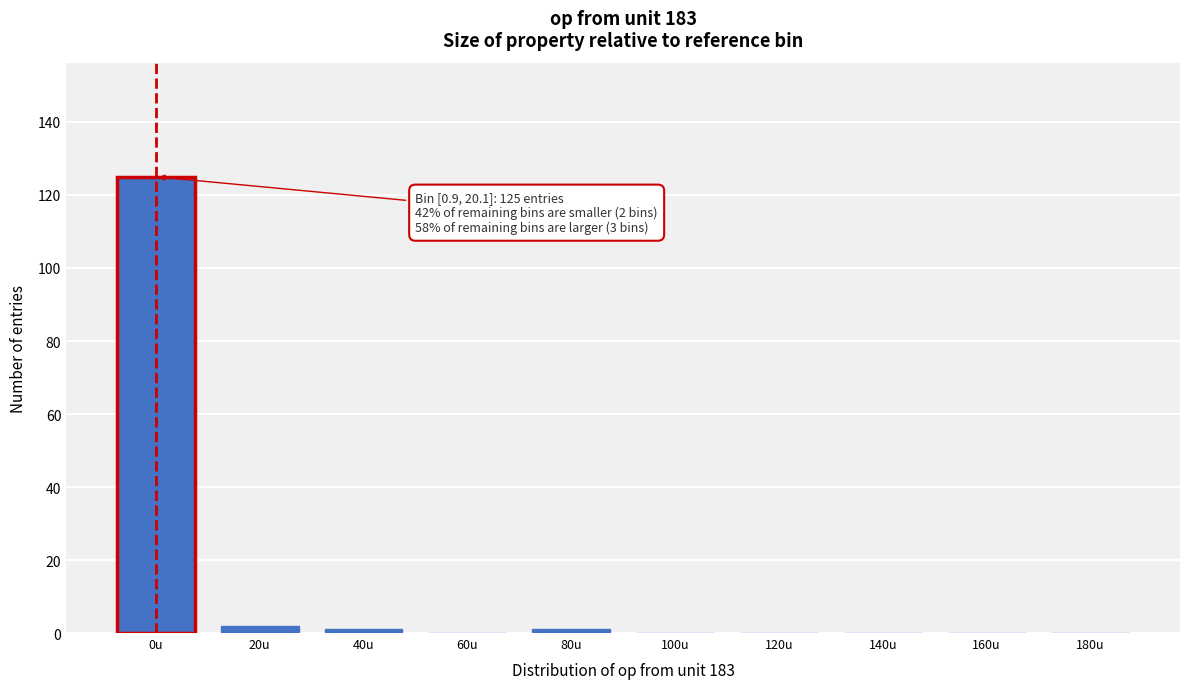

Reading left to right, transcribe all the data shown in this chart.

0u=125	20u=2	40u=1	60u=0	80u=1	100u=0	120u=0	140u=0	160u=0	180u=0